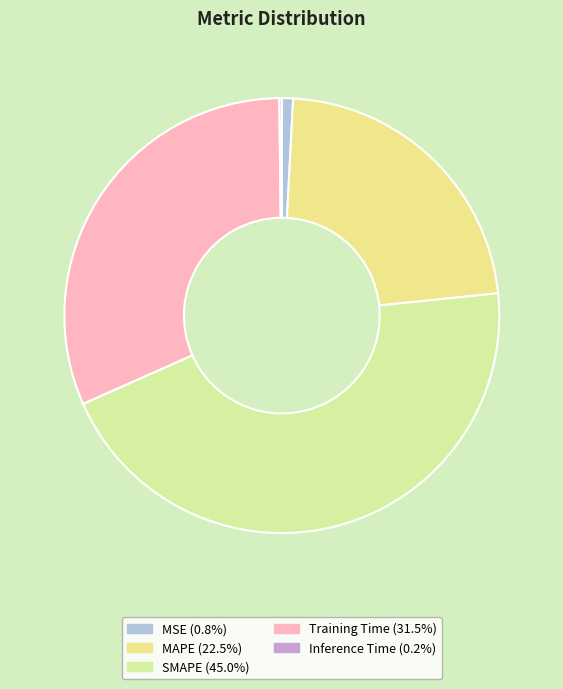

Does MAPE represent more than half of the total?

No